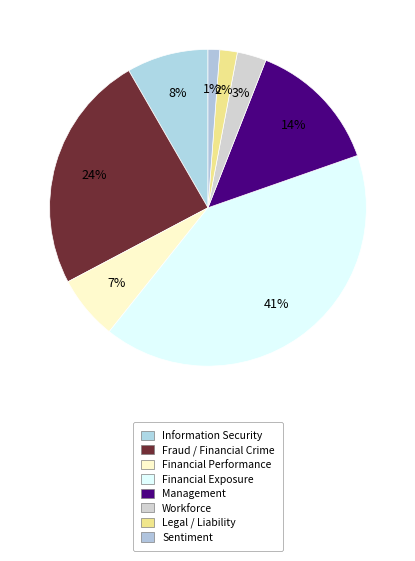

To the nearest percent, what is the average slice percentage?

12%